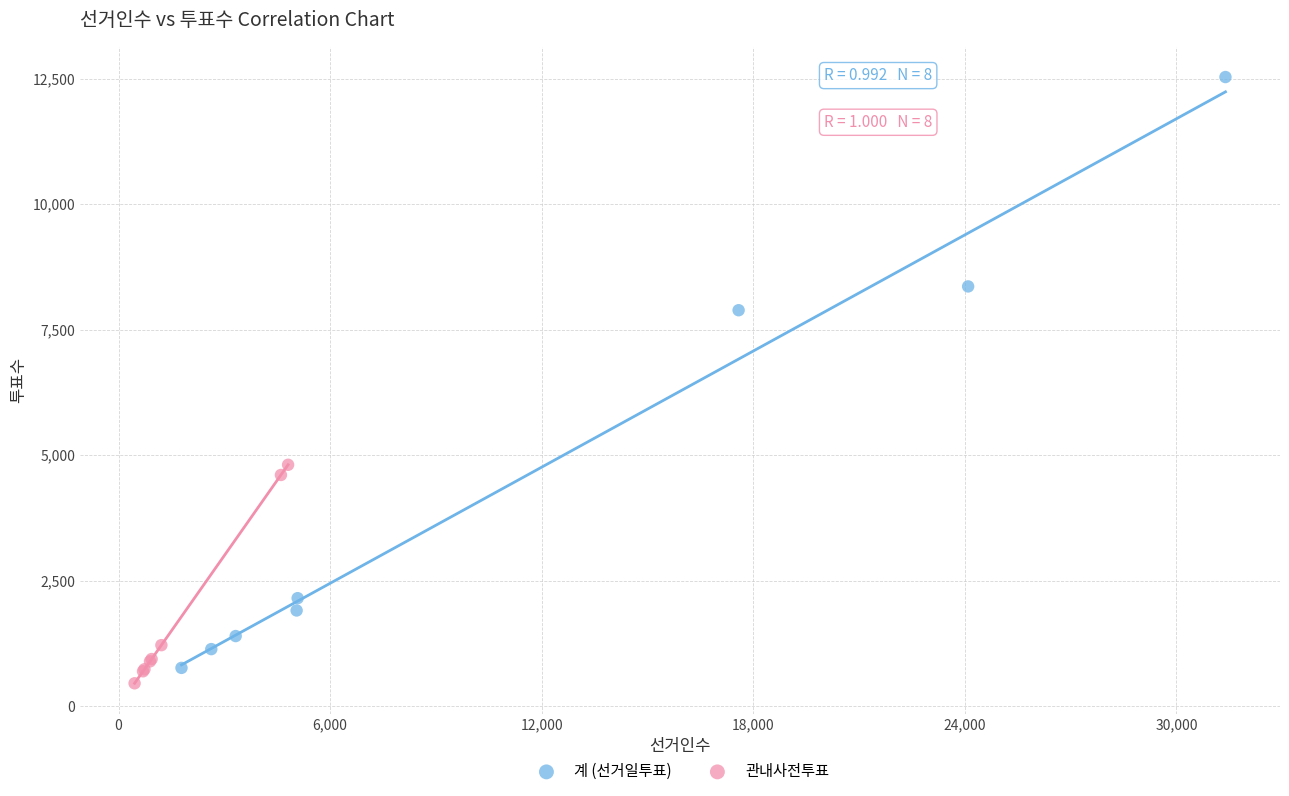

Which series has the widest spread of Y values?

계 (선거일투표)